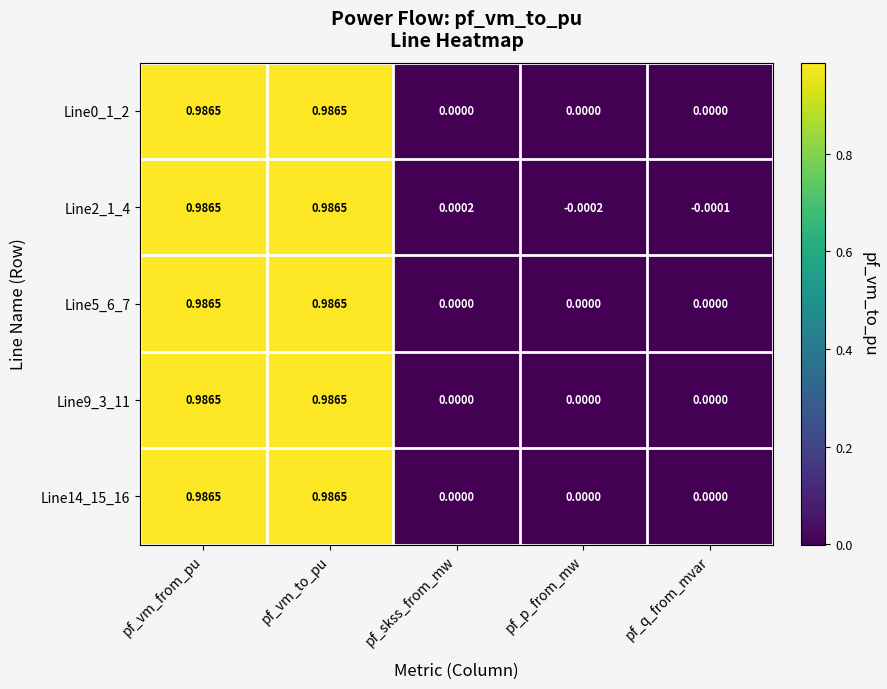

Is the value of Line9_3_11 at pf_p_from_mw greater than the value of Line2_1_4 at pf_vm_from_pu?

No